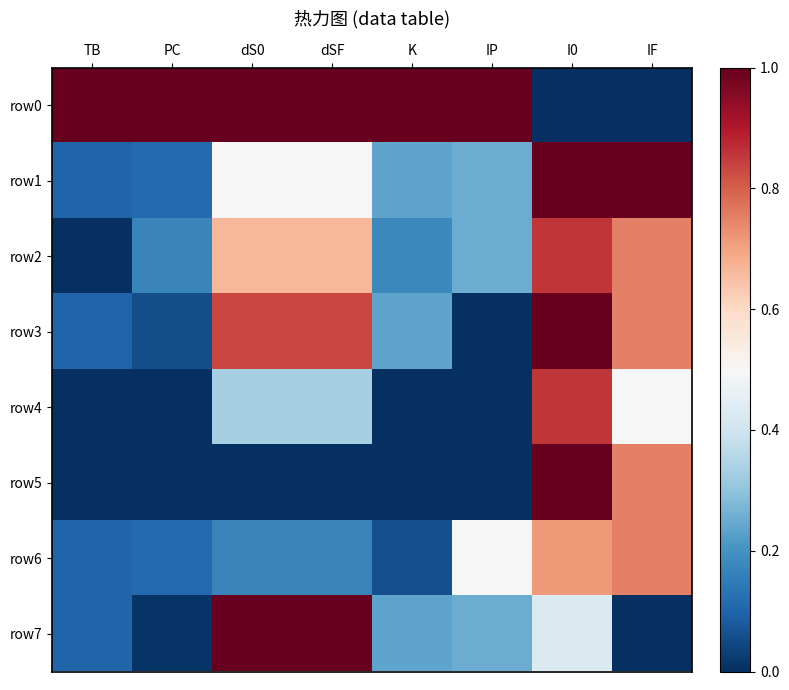

Which has a higher value, I0 or IP?

IP